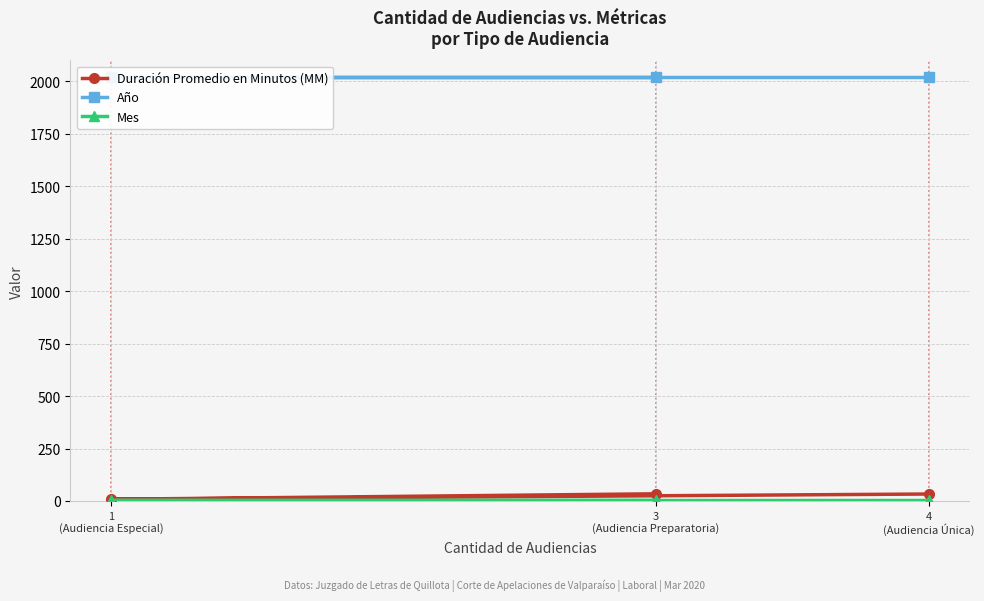

What are all the series names shown in the legend?

Duración Promedio en Minutos (MM), Año, Mes